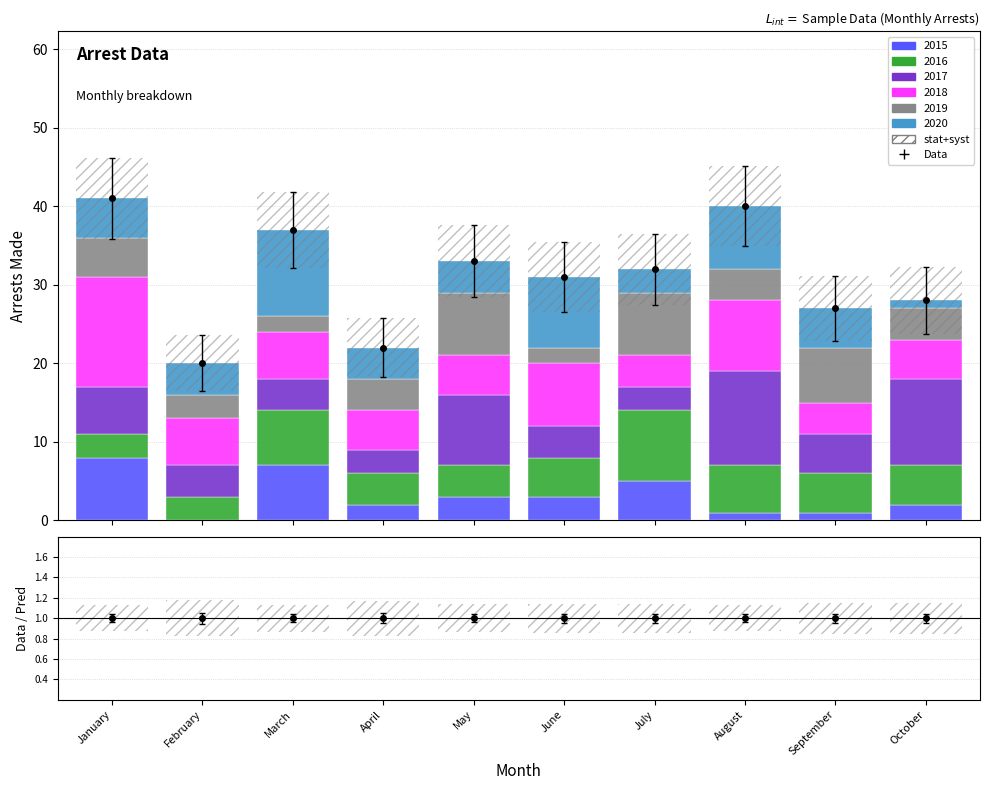

At which category is the sum across all series the highest?

January